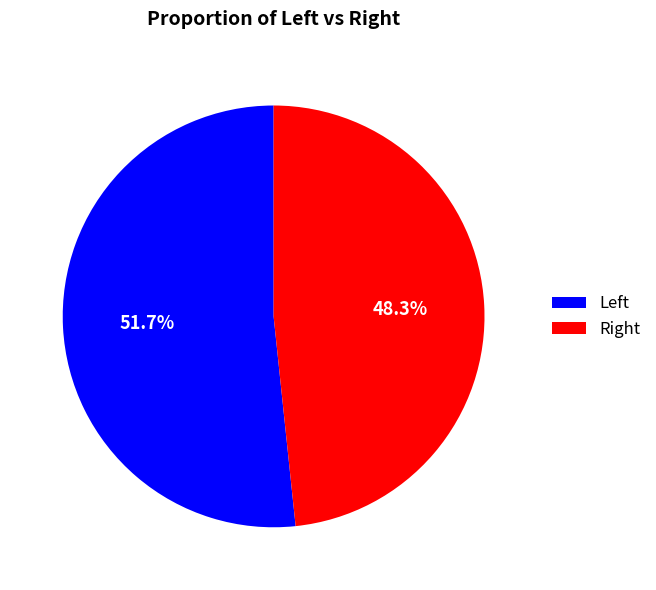

Count the number of slices in the pie.

2